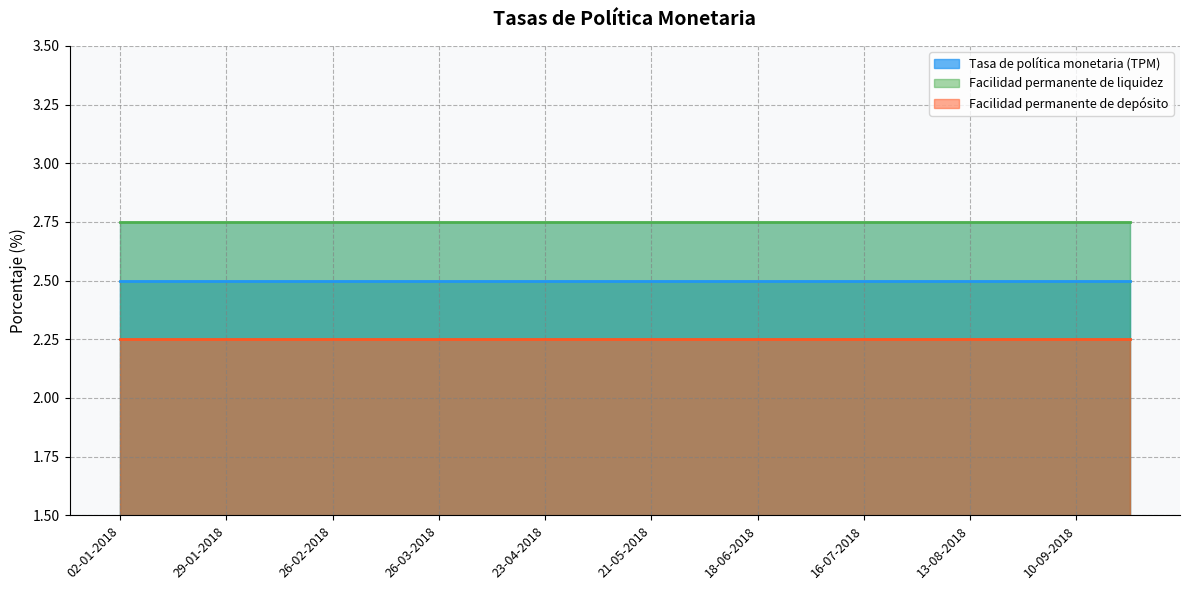

Which series has the largest range (max minus min)?

Tasa de política monetaria (TPM)